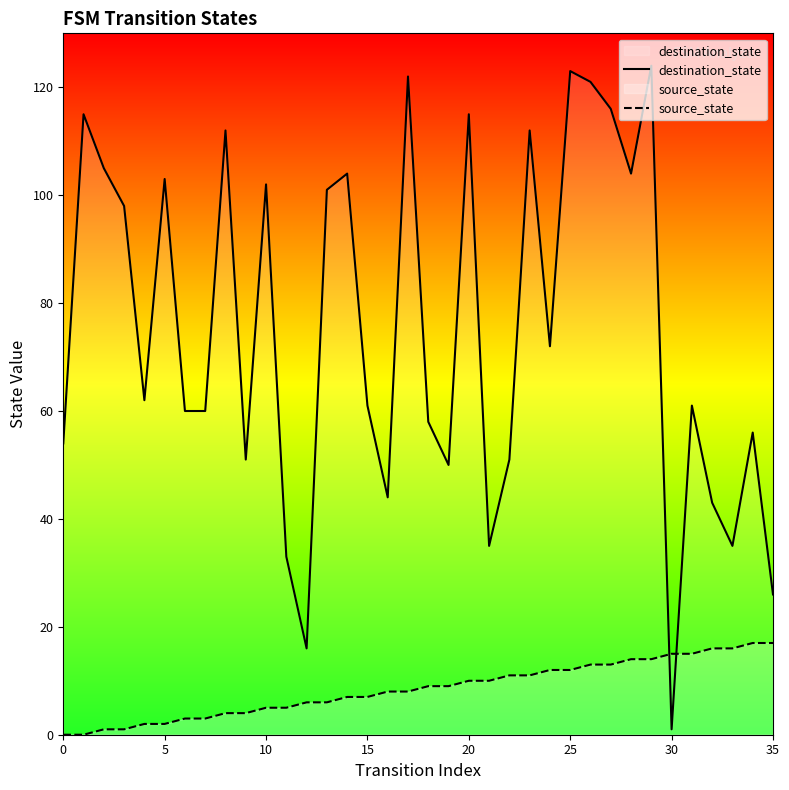

Between which two adjacent categories do source_state and destination_state first intersect?

29 and 30